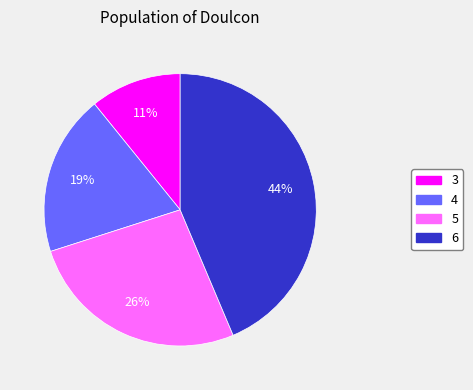

To the nearest percent, what portion does 4 represent?

19%